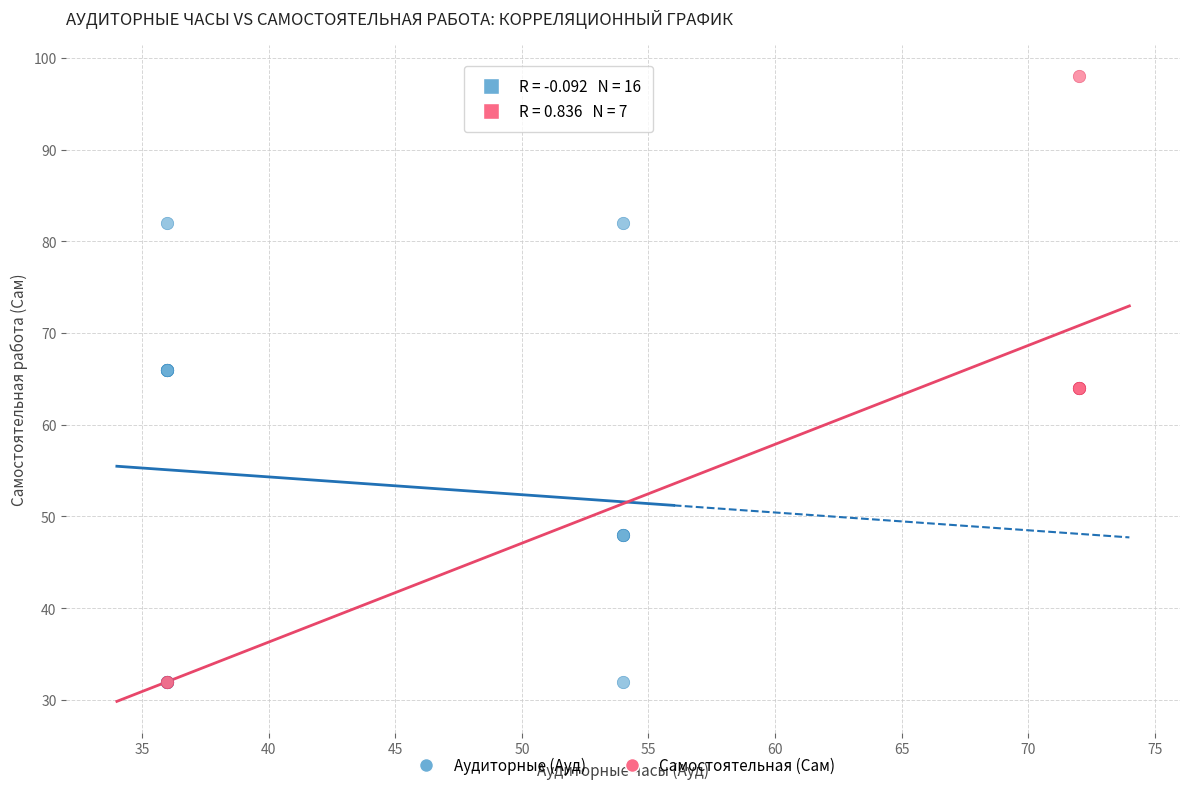

Which series has the largest Y range (max minus min)?

Самостоятельная (Сам)